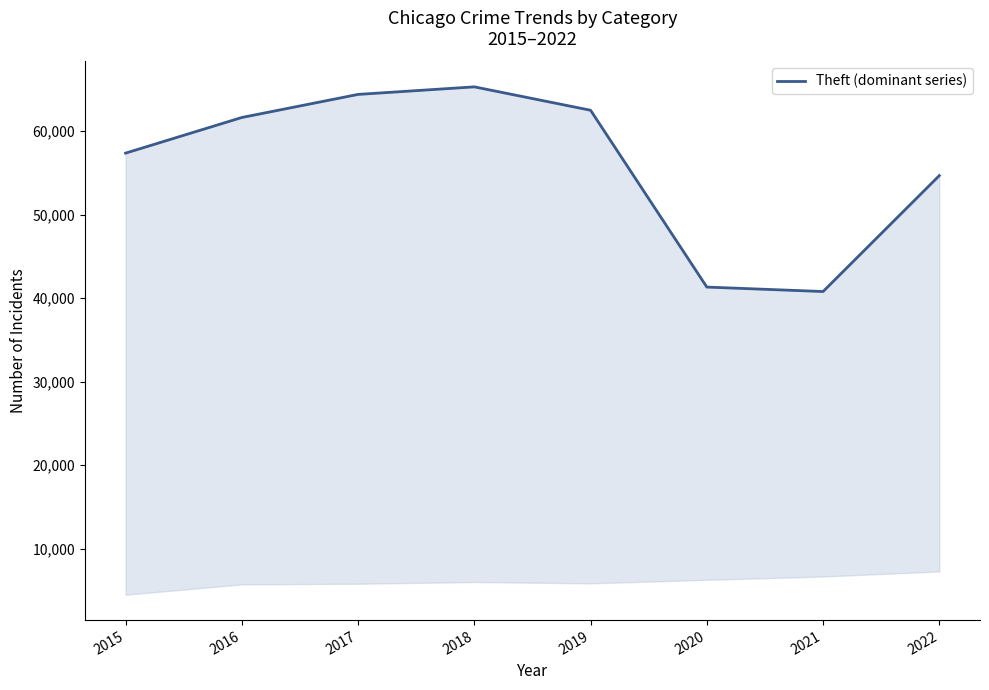

The value at 2019 is 62484. True or false?

True